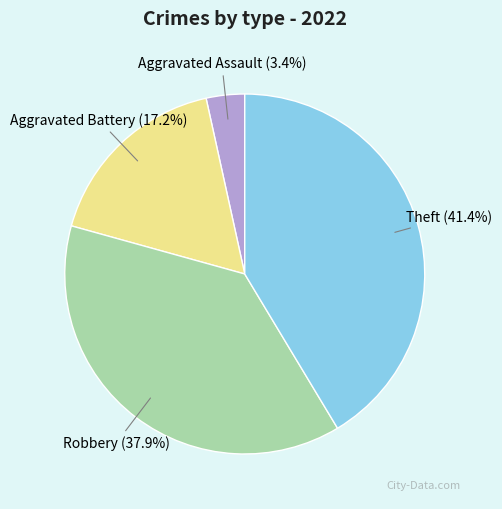

To the nearest percent, what is the average slice percentage?

25%